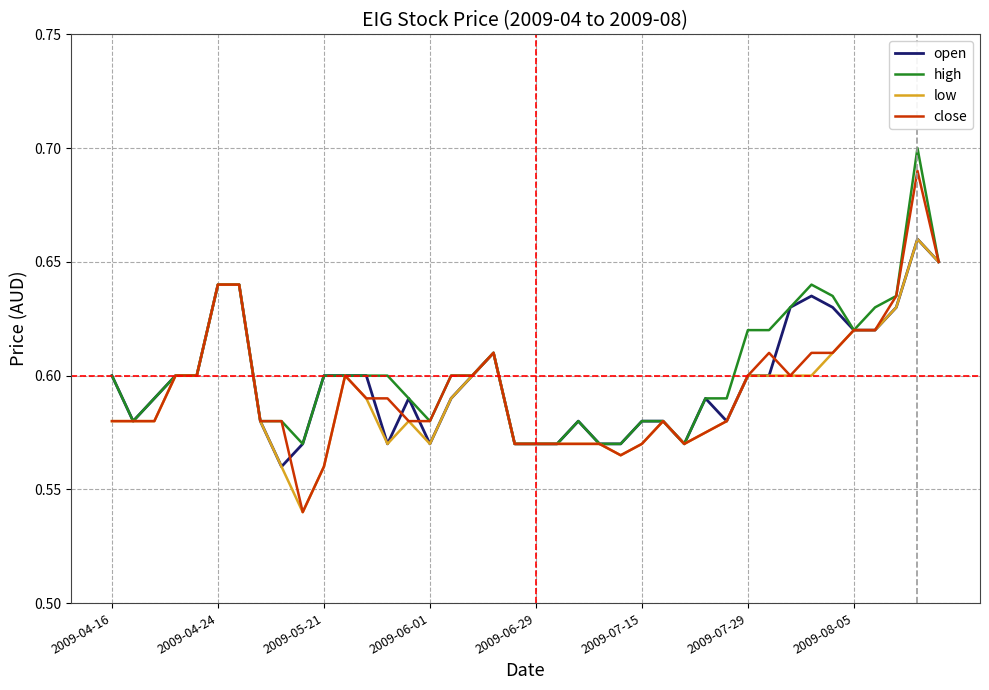

Which series has the largest total across all categories?

high